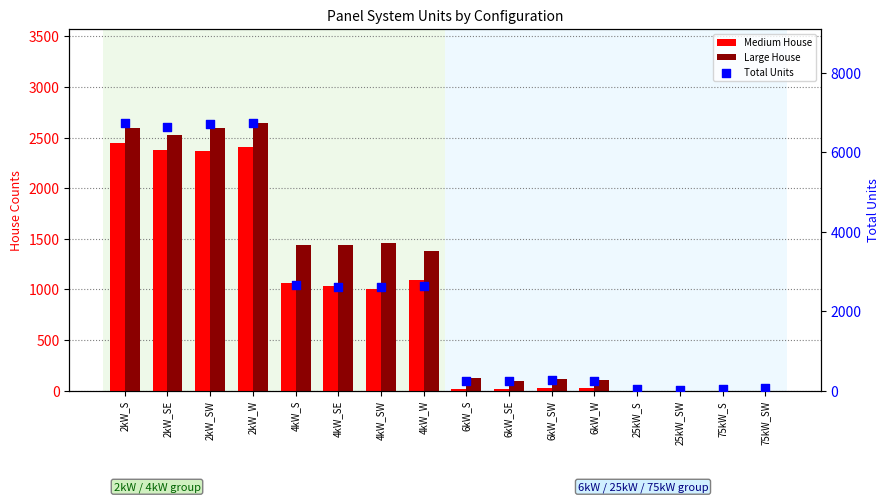

Which series has the widest spread of Y values?

Total Units